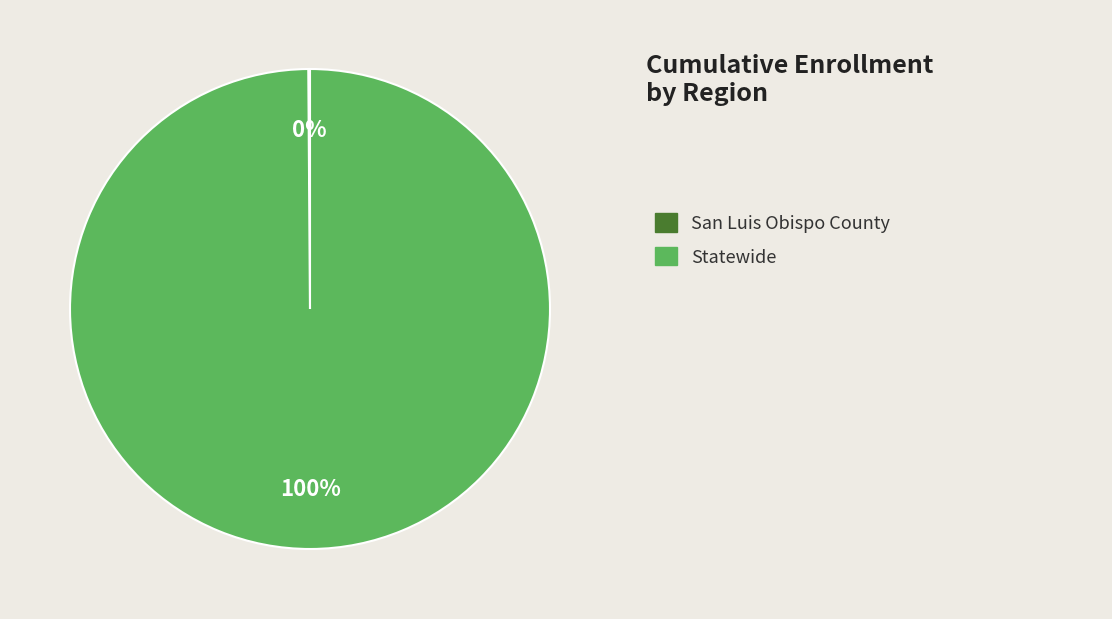

Is there a majority slice in this chart?

Yes